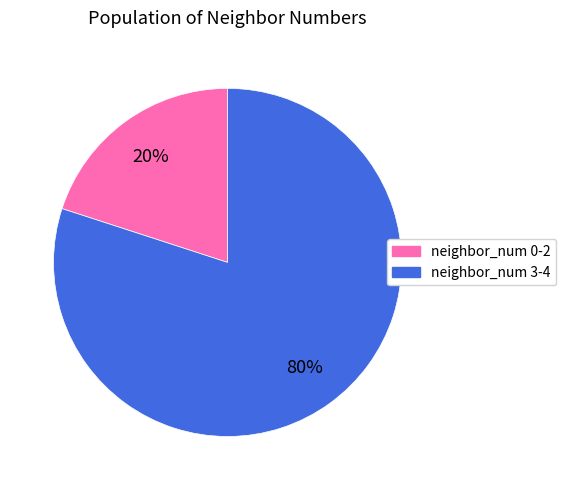

Does any single category account for the majority?

Yes